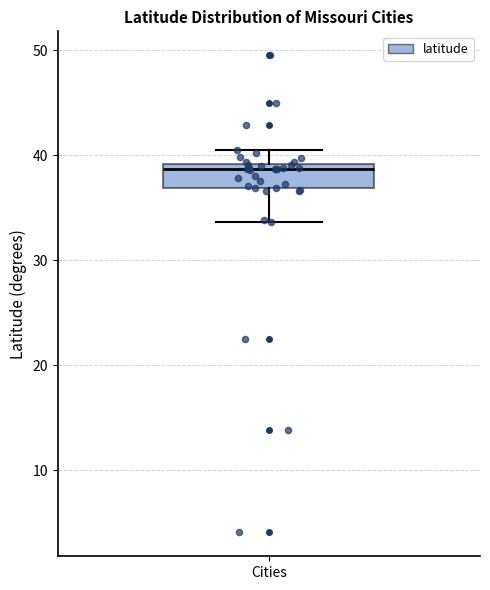

Where does the lower whisker of the box for Cities end on the y-axis? The values are not printed on the chart, so give them approximately, as read against the axis.

34